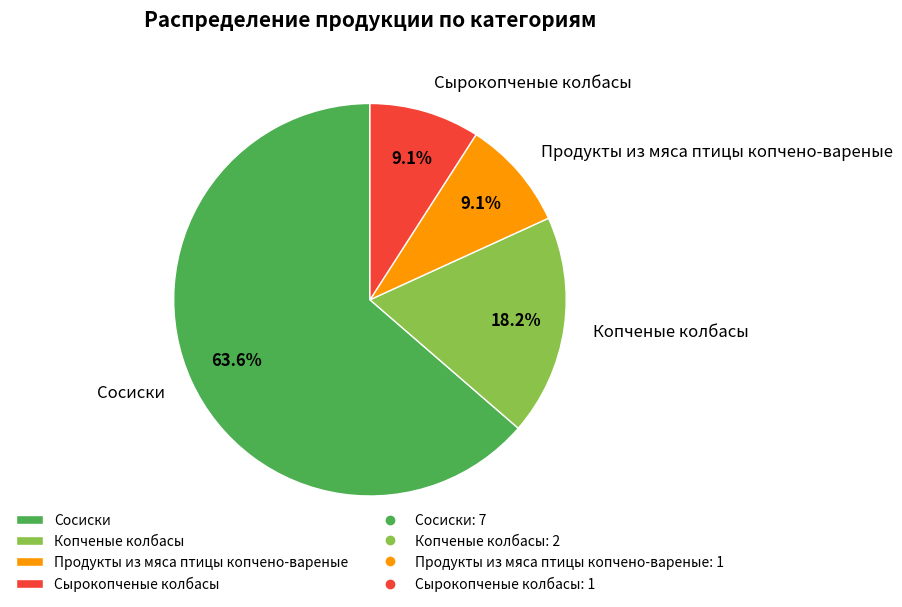

What percentage is the Сосиски slice, to the nearest percent?

64%